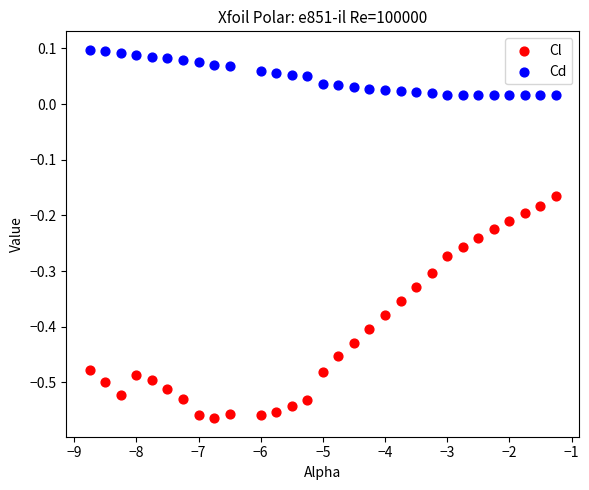

Across all data points, what is the range of X values (max minus min)?

7.5